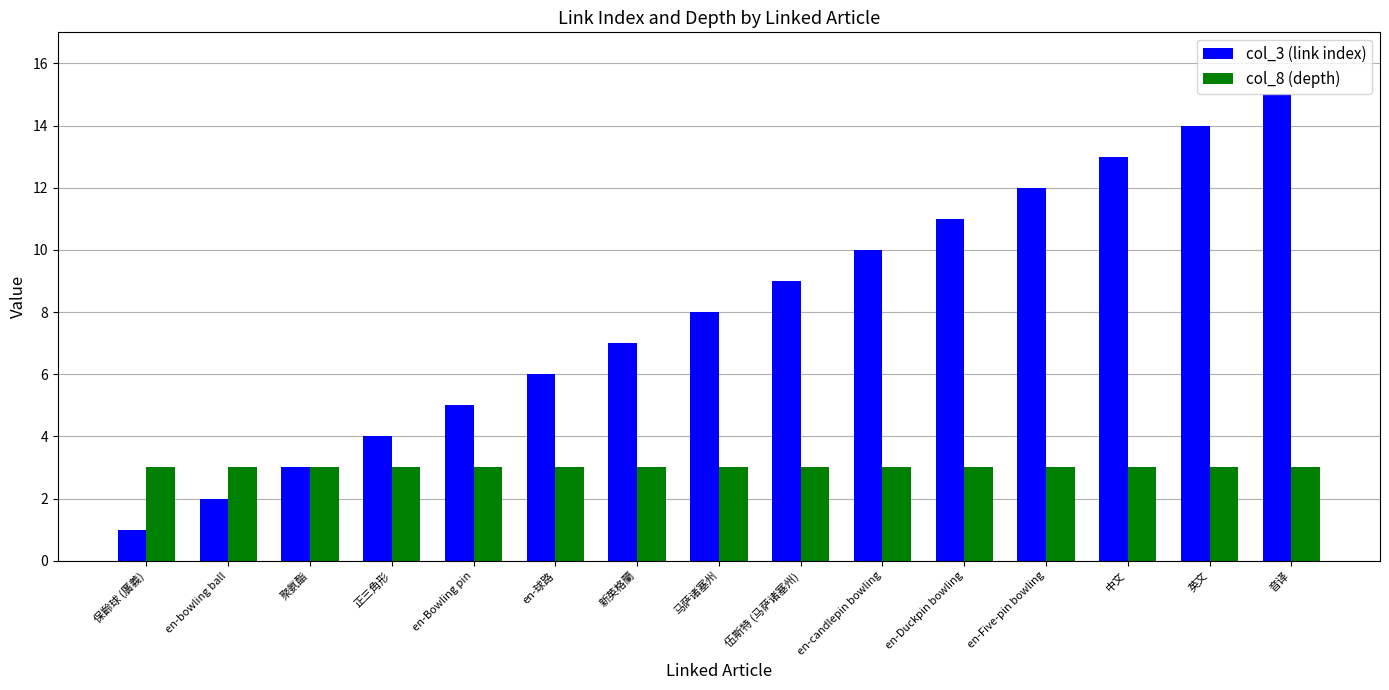

Reading left to right, extract all data points from this chart.

col_3 (link index): 1	2	3	4	5	6	7	8	9	10	11	12	13	14	15
col_8 (depth): 3	3	3	3	3	3	3	3	3	3	3	3	3	3	3